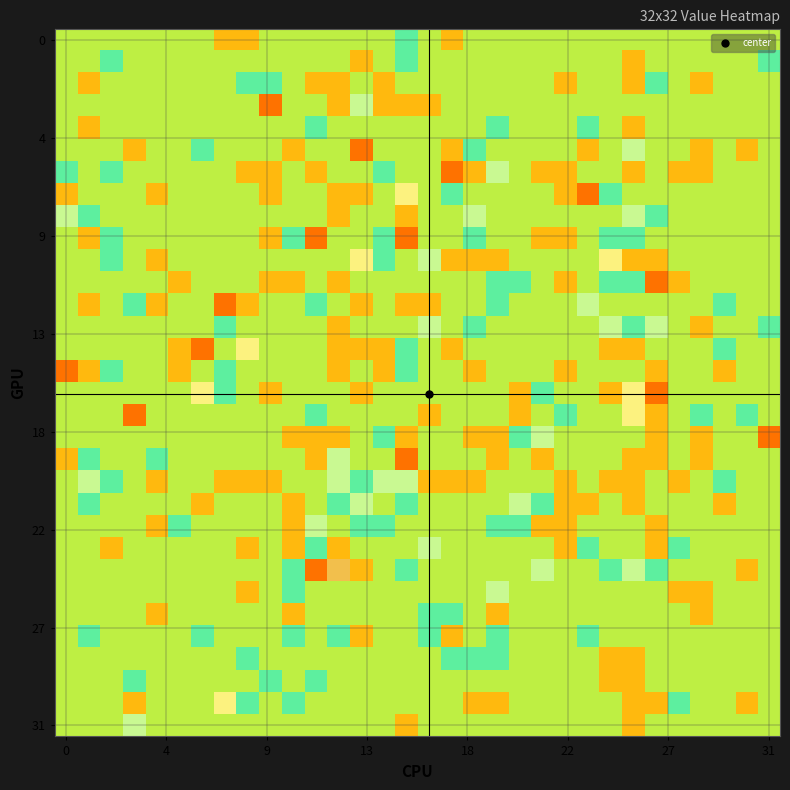

Count the number of data series in this chart.

32